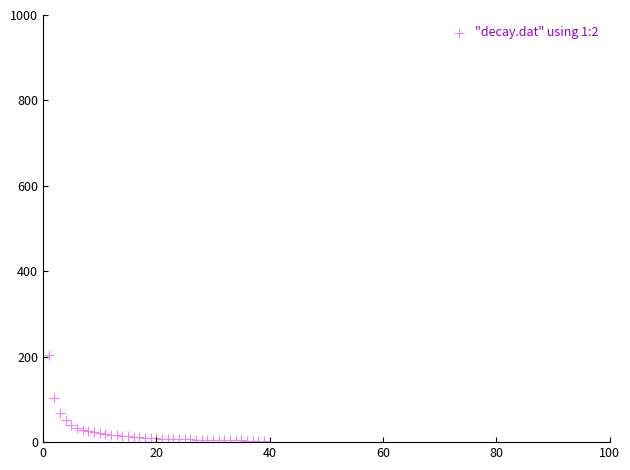

What Y value in the scatter plot is closest to 501?

205.2